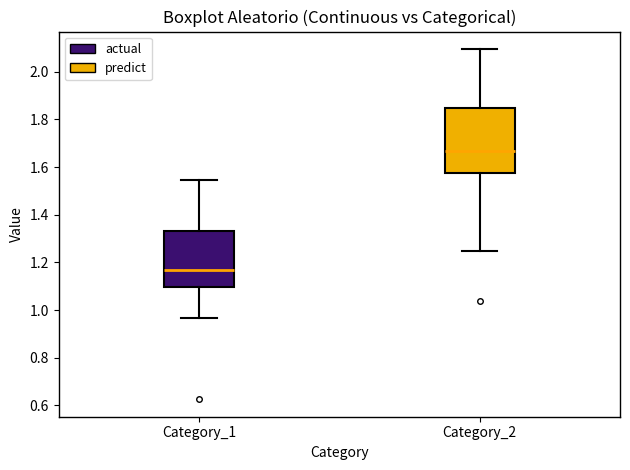

Reading left to right, transcribe this box plot: for each box, give where its median line is, the range the box spans, and where its two whiskers end, as read against the y-axis. The values are not printed on the chart, so give them approximately, as read against the axis.

Category_1: median 1.16, box 1.10 to 1.34, whiskers 0.96 to 1.54
Category_2: median 1.66, box 1.58 to 1.86, whiskers 1.24 to 2.10